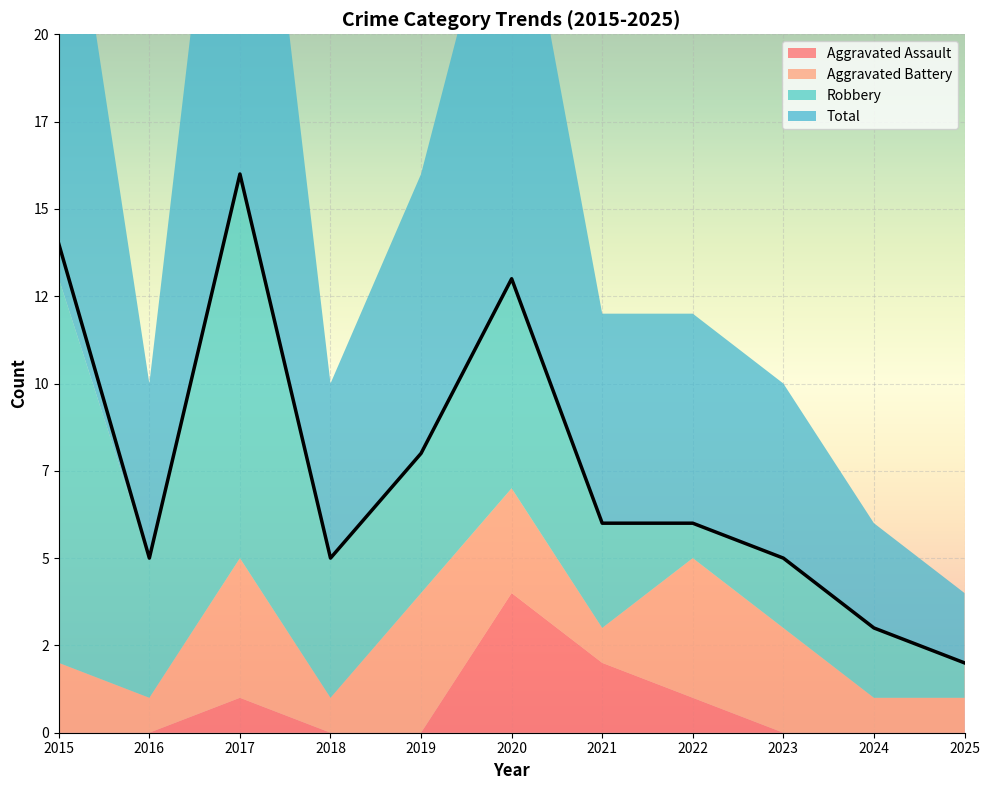

What is the spread (max minus min) of values at 2024?

3